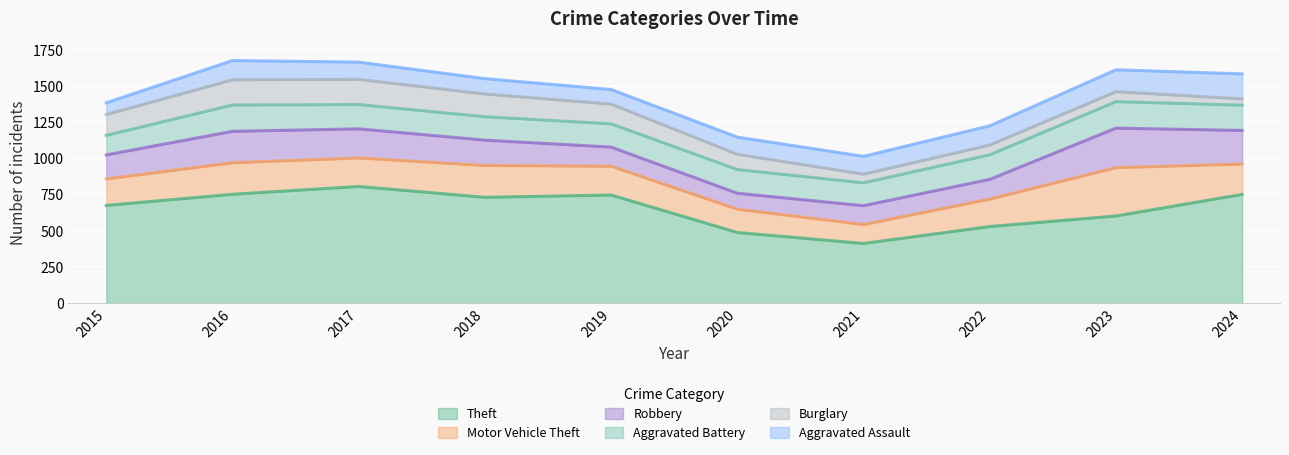

Which series changed the most between 2022 and 2024?

Theft